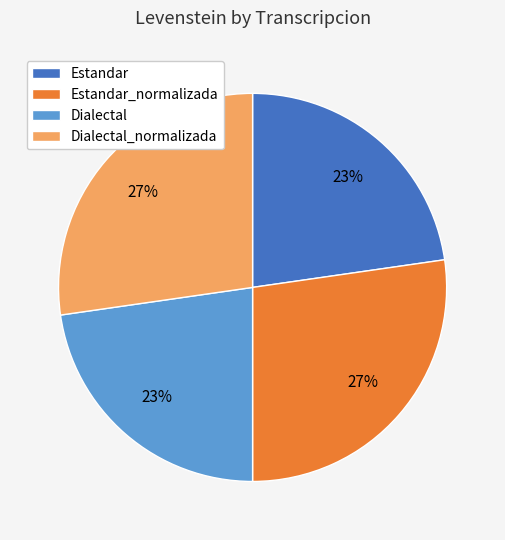

Count the number of slices in the pie.

4